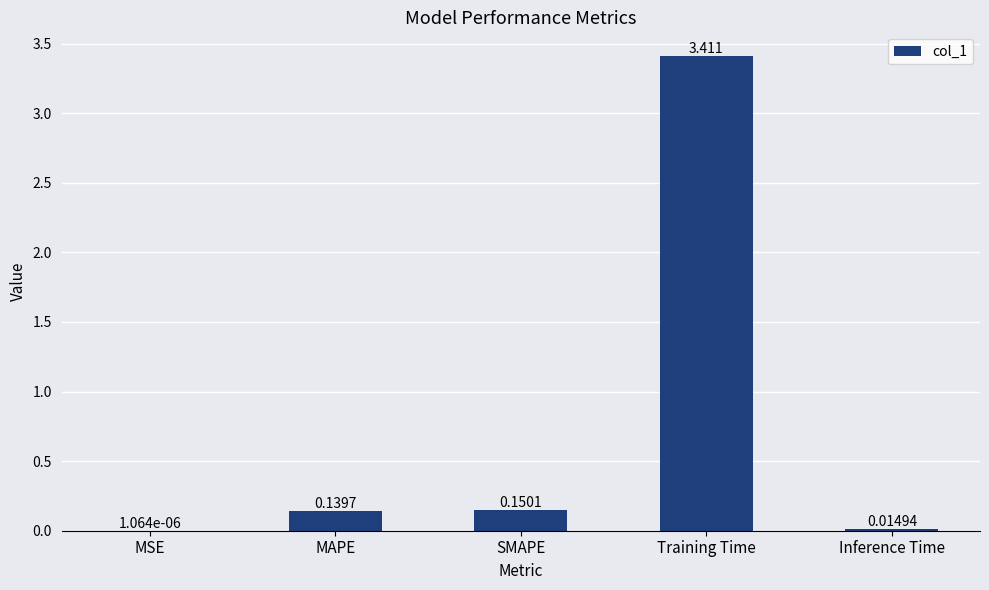

Which has a higher value, MSE or Inference Time?

Inference Time